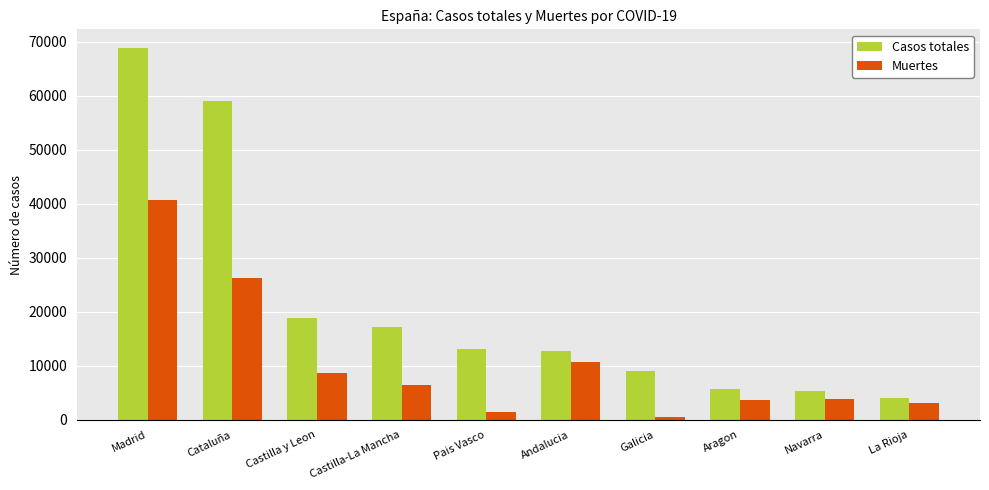

What is the average value of the Muertes series?

10552